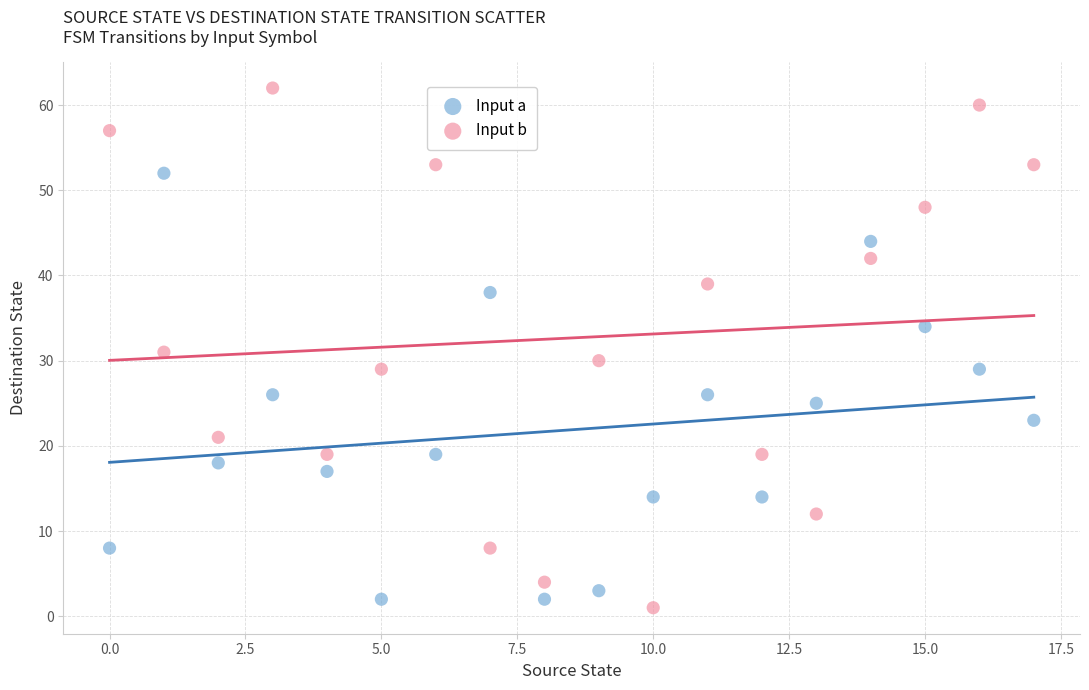

Which series has the largest Y range (max minus min)?

Input b